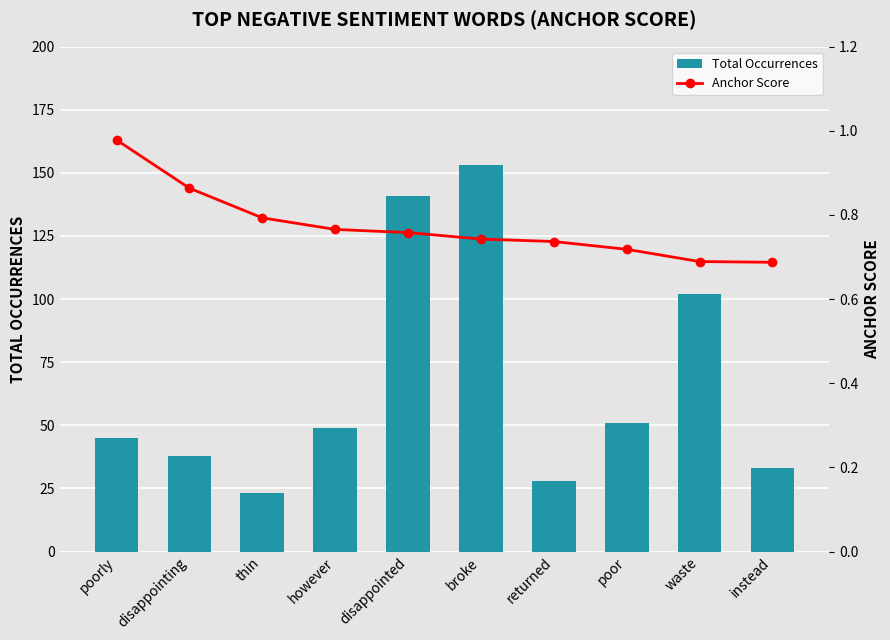

What is the value of the Anchor Score bar at the 4th from the left?

0.8